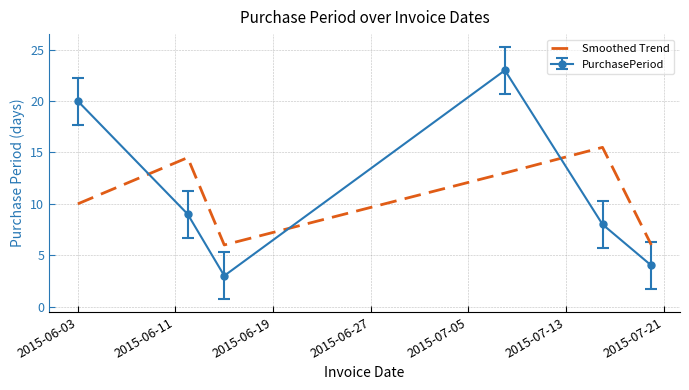

What is the difference between the second highest and minimum values in the Smoothed Trend series?

8.5